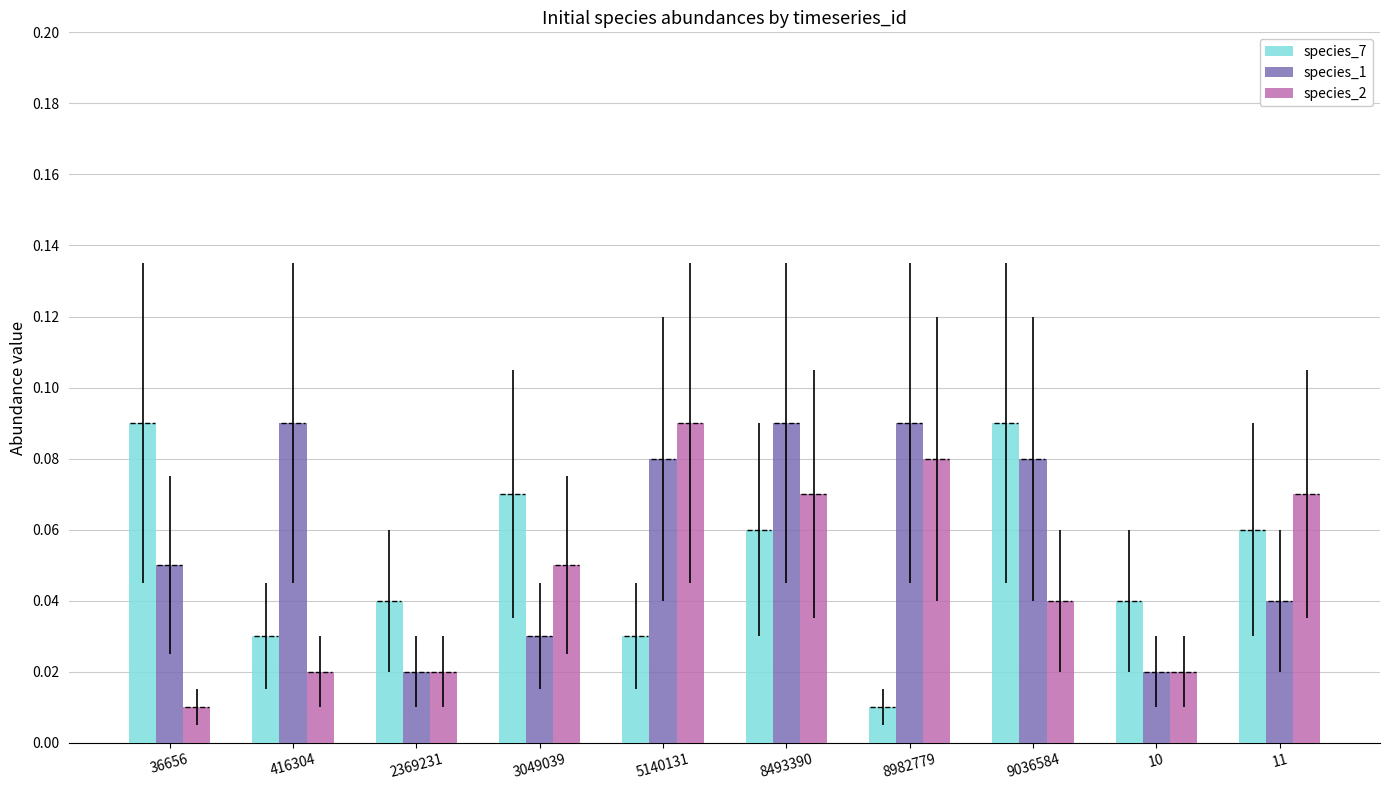

How many series are shown in this chart?

3